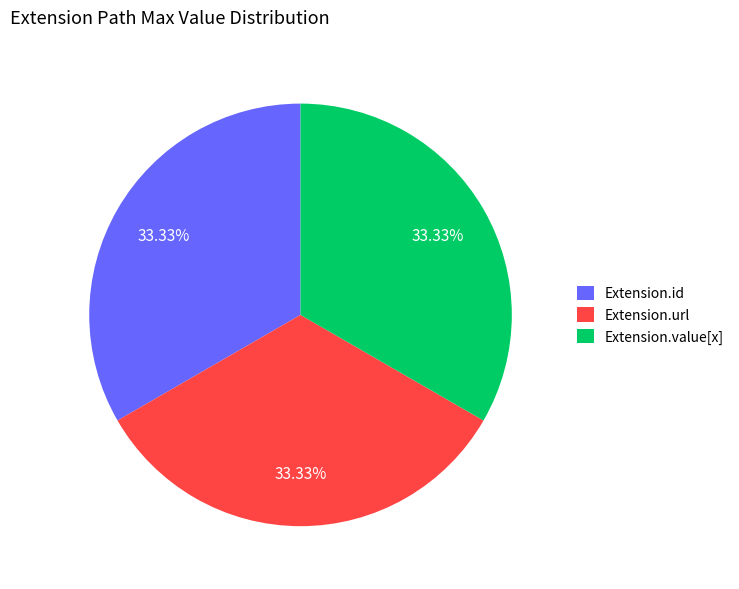

True or false: Extension.id accounts for 15% of the total.

False